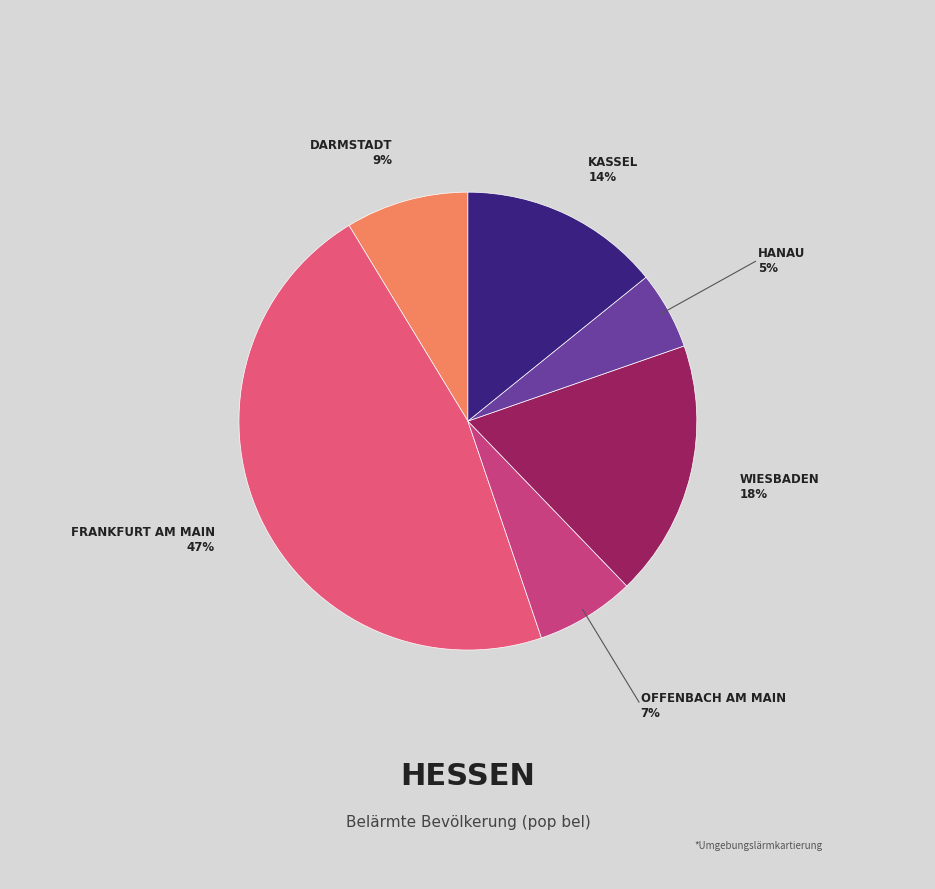

How many slices are in this pie chart?

6